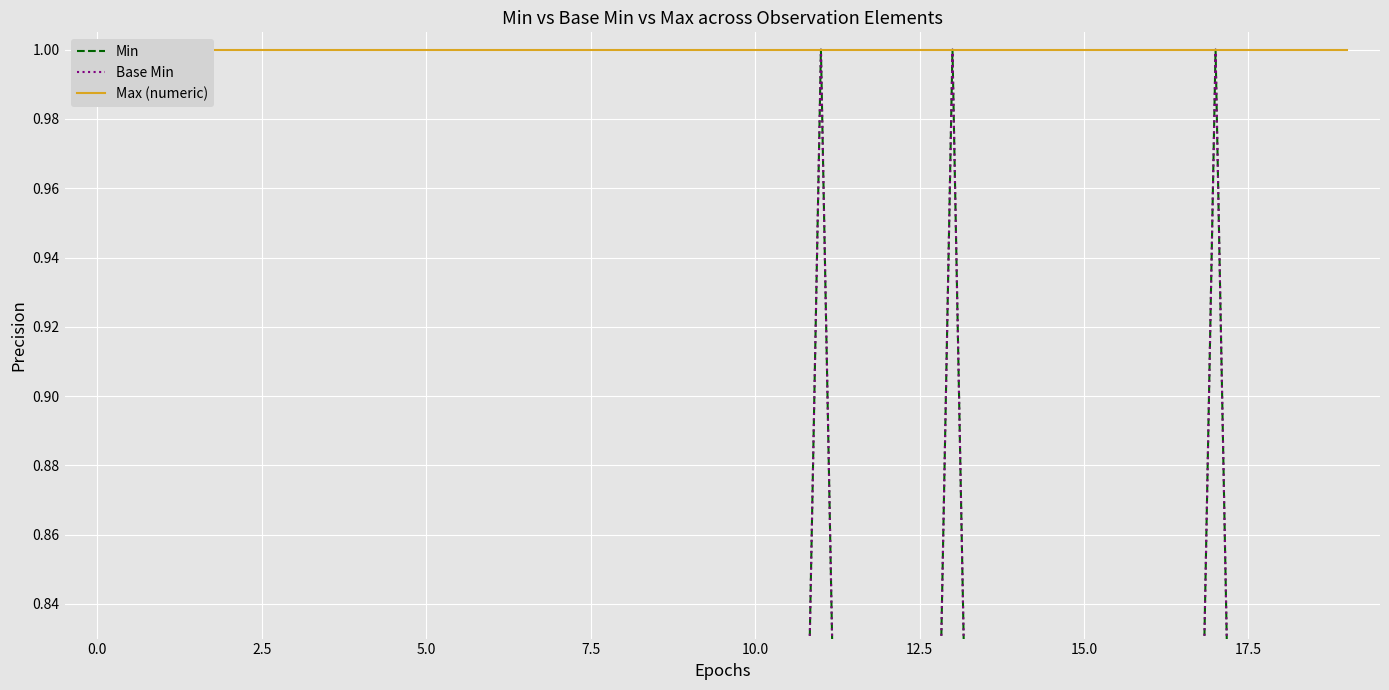

Which series changed the most between 15.0 and 10?

Min